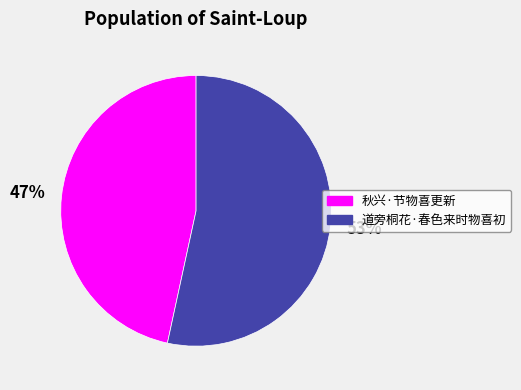

Does 道旁桐花·春色来时物喜初 represent more than half of the total?

Yes